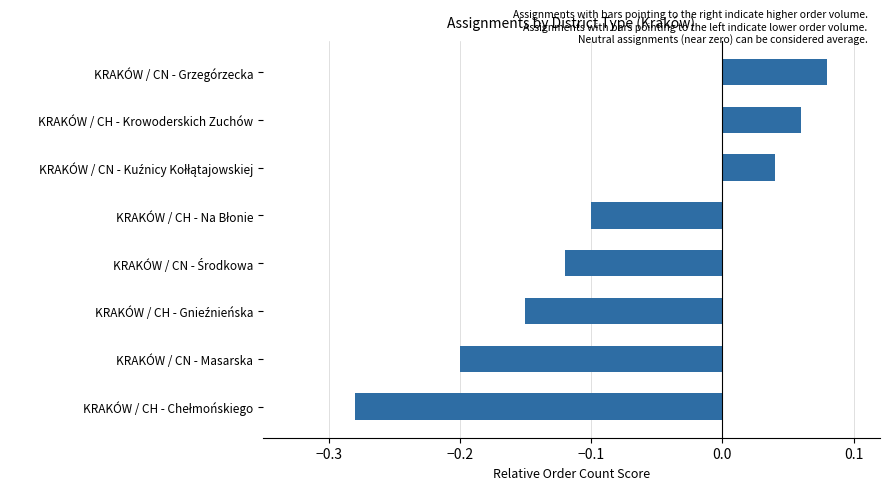

Count the values in the range 0 to 1.

3